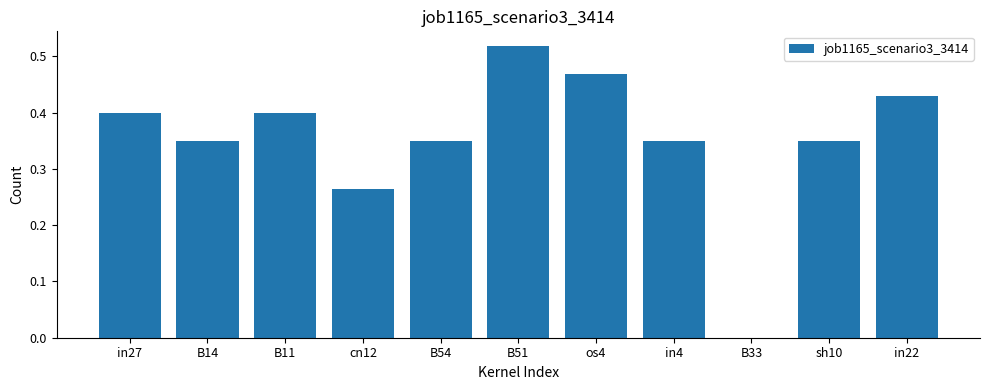

Which category has the highest value across all series?

B51